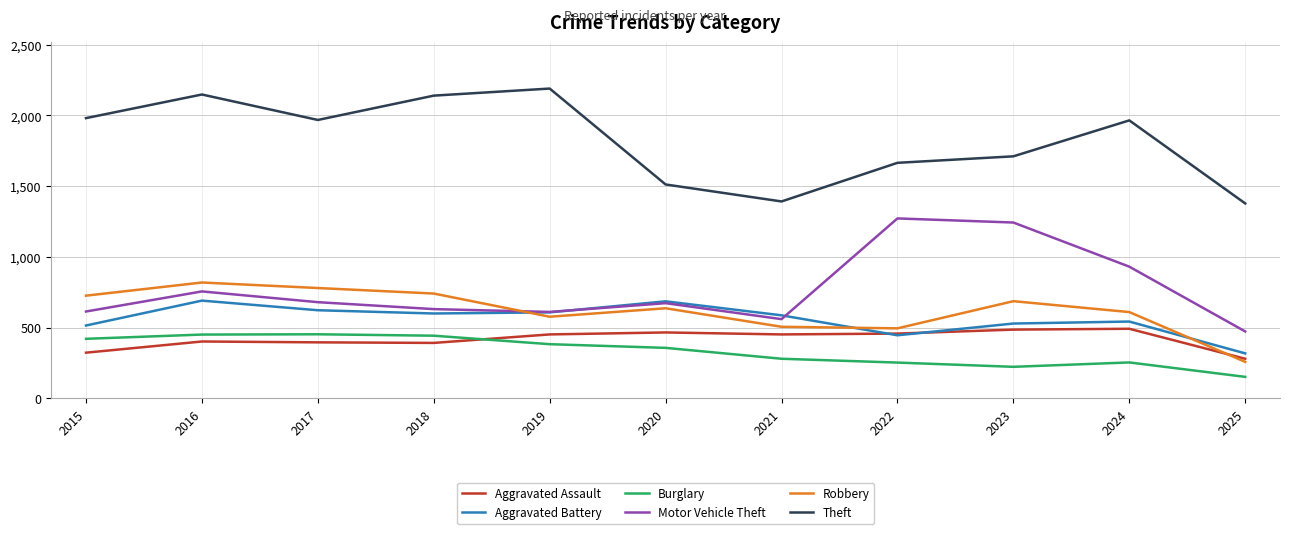

What is the difference between the maximum and minimum values in the Aggravated Assault series?

212